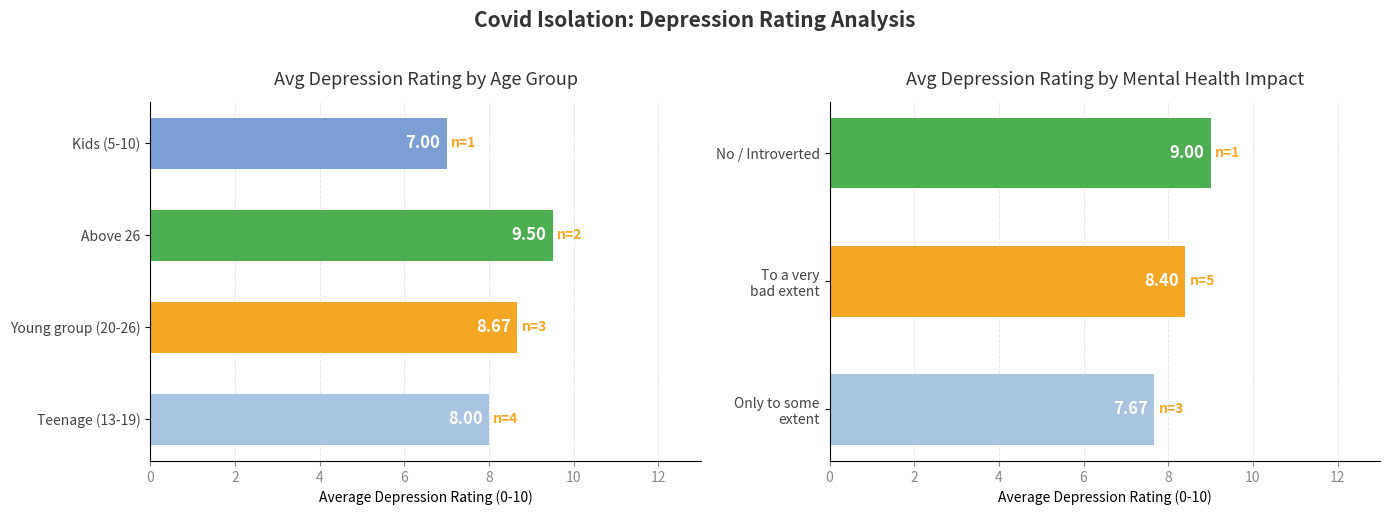

What is the sum of all values?

25.1